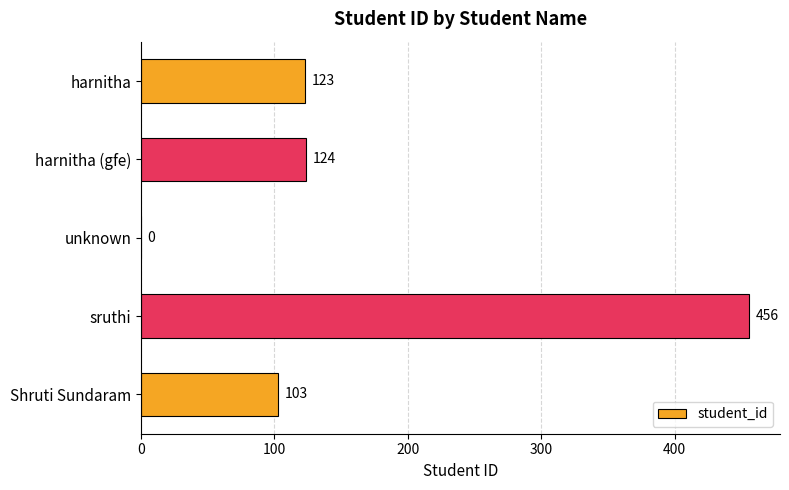

What is the greatest value displayed?

456